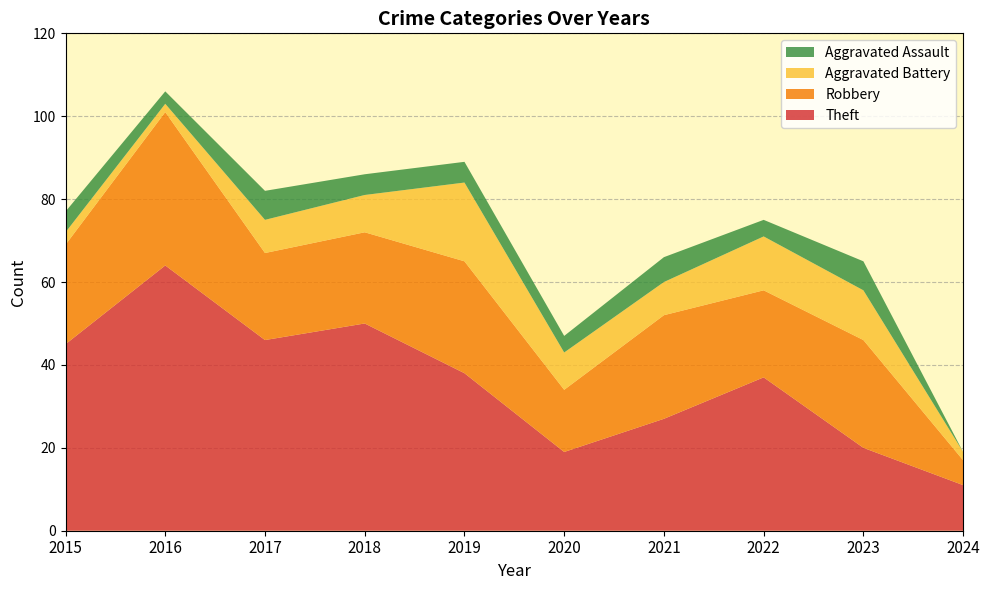

Reading left to right, transcribe all the data shown in this chart.

Theft: 45	64	46	50	38	19	27	37	20	11
Robbery: 24	37	21	22	27	15	25	21	26	6
Aggravated Battery: 3	2	8	9	19	9	8	13	12	2
Aggravated Assault: 5	3	7	5	5	4	6	4	7	0